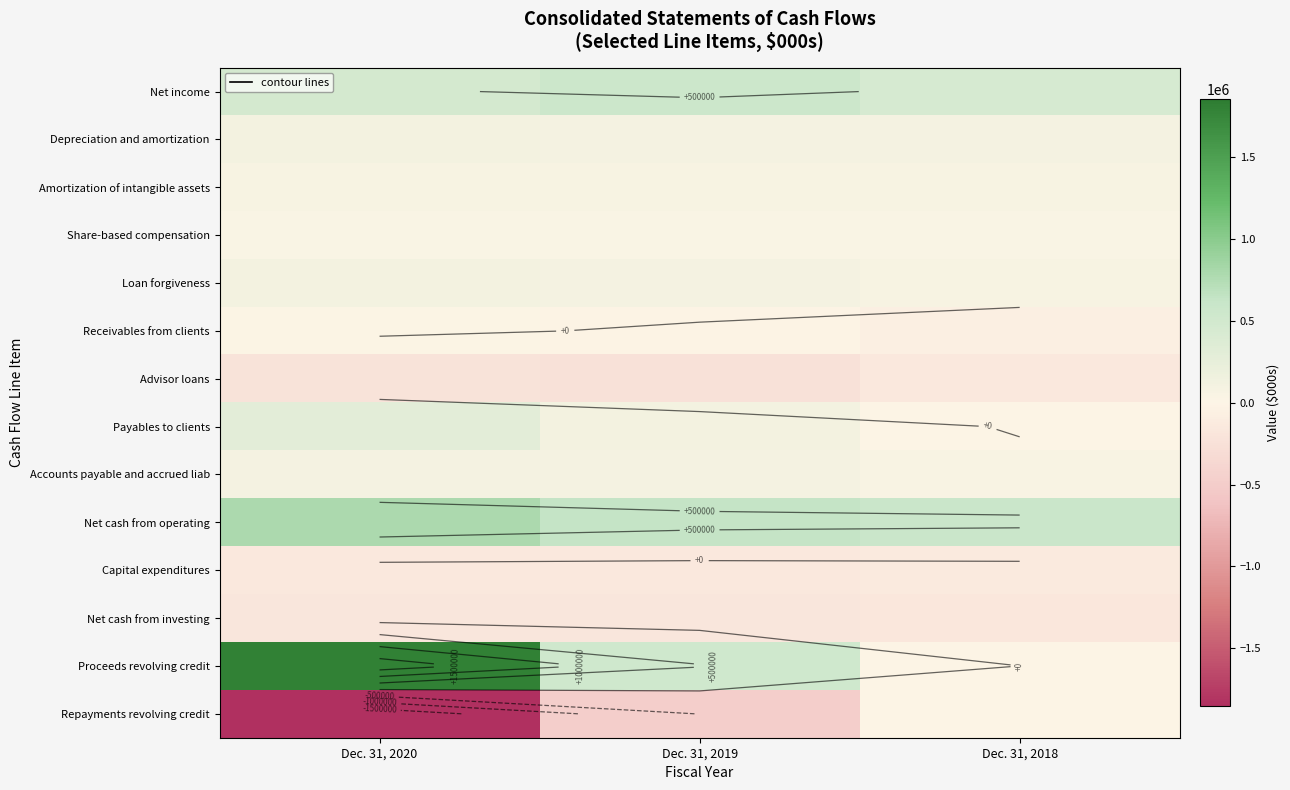

Between Dec. 31, 2018 and Dec. 31, 2019, which is larger?

Dec. 31, 2019